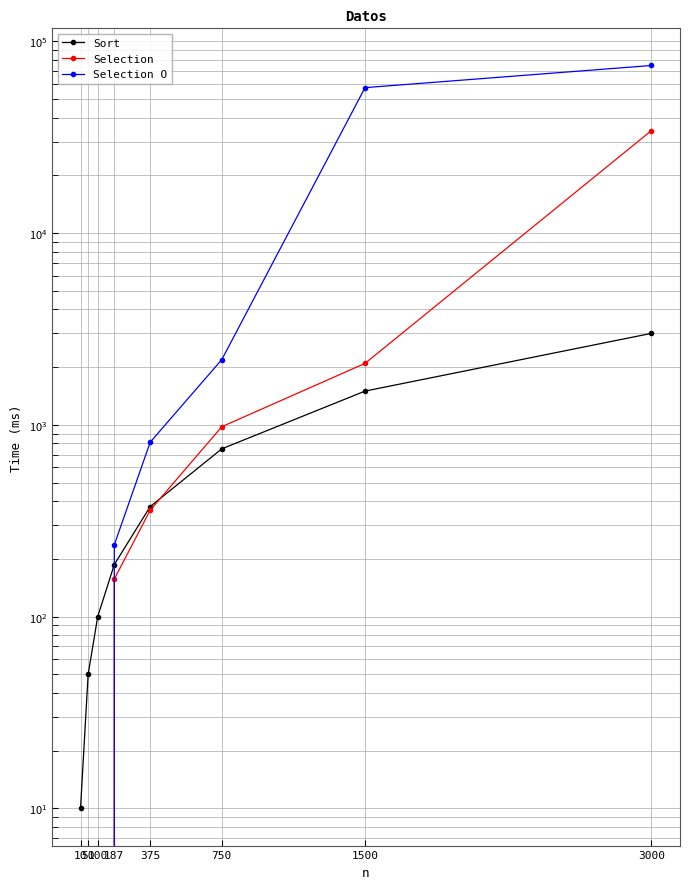

Between 375 and 100, which is larger?

375